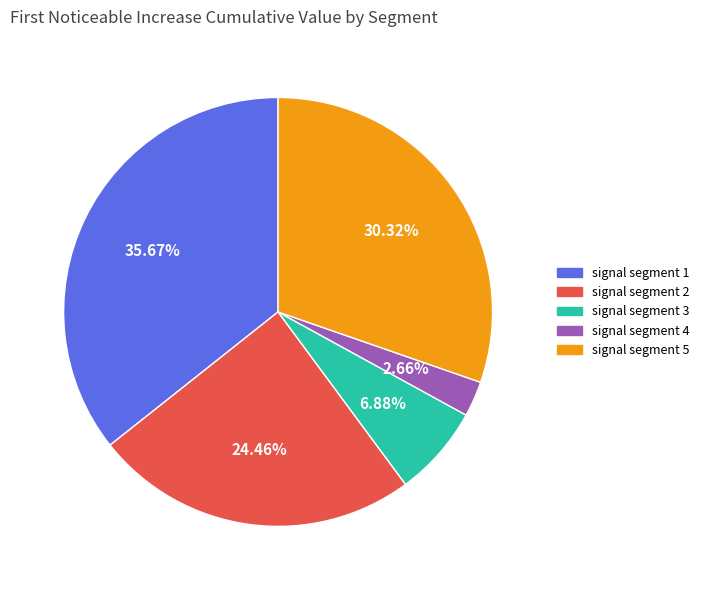

Which slice is the largest?

signal segment 1